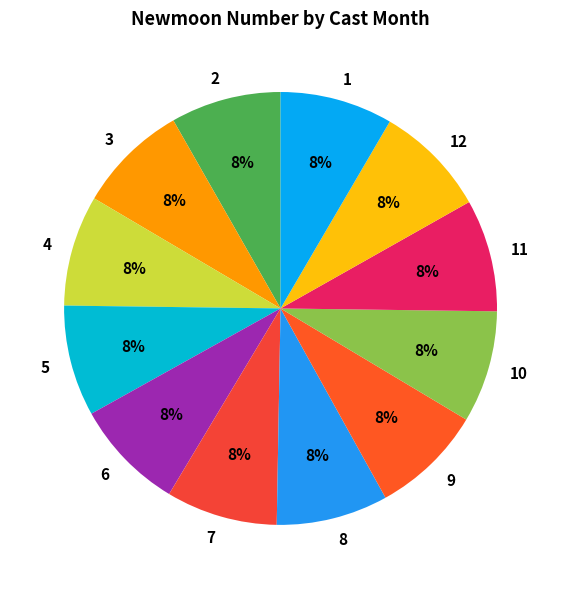

To the nearest percent, what is the combined percentage of 11 and 6?

17%